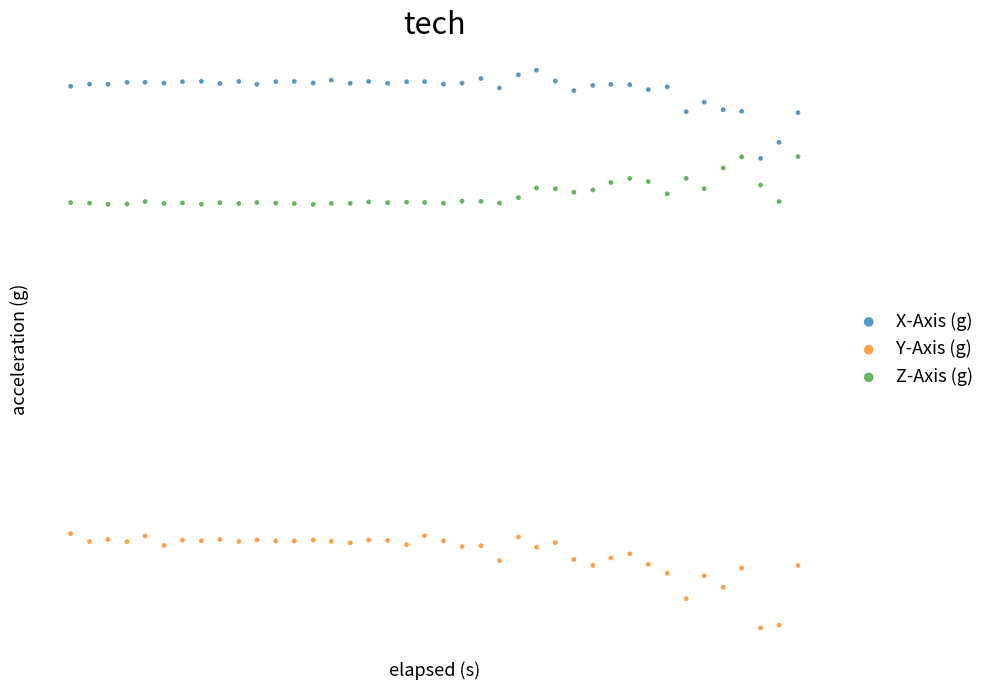

Which series reaches the minimum Y coordinate?

Y-Axis (g)